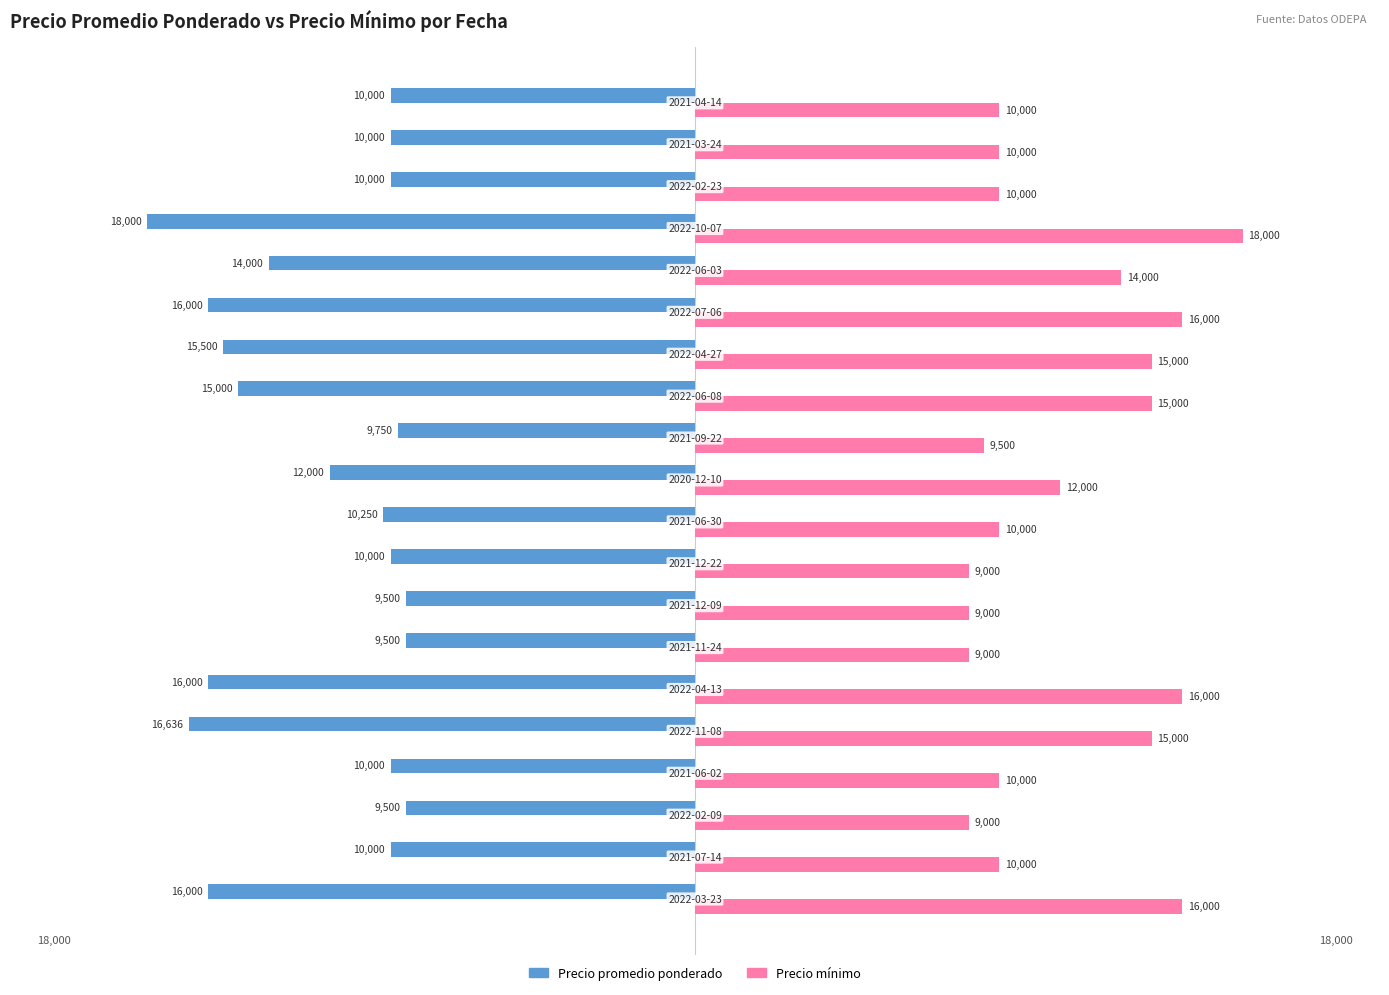

How many values in the Precio mínimo series are below 10000?

5